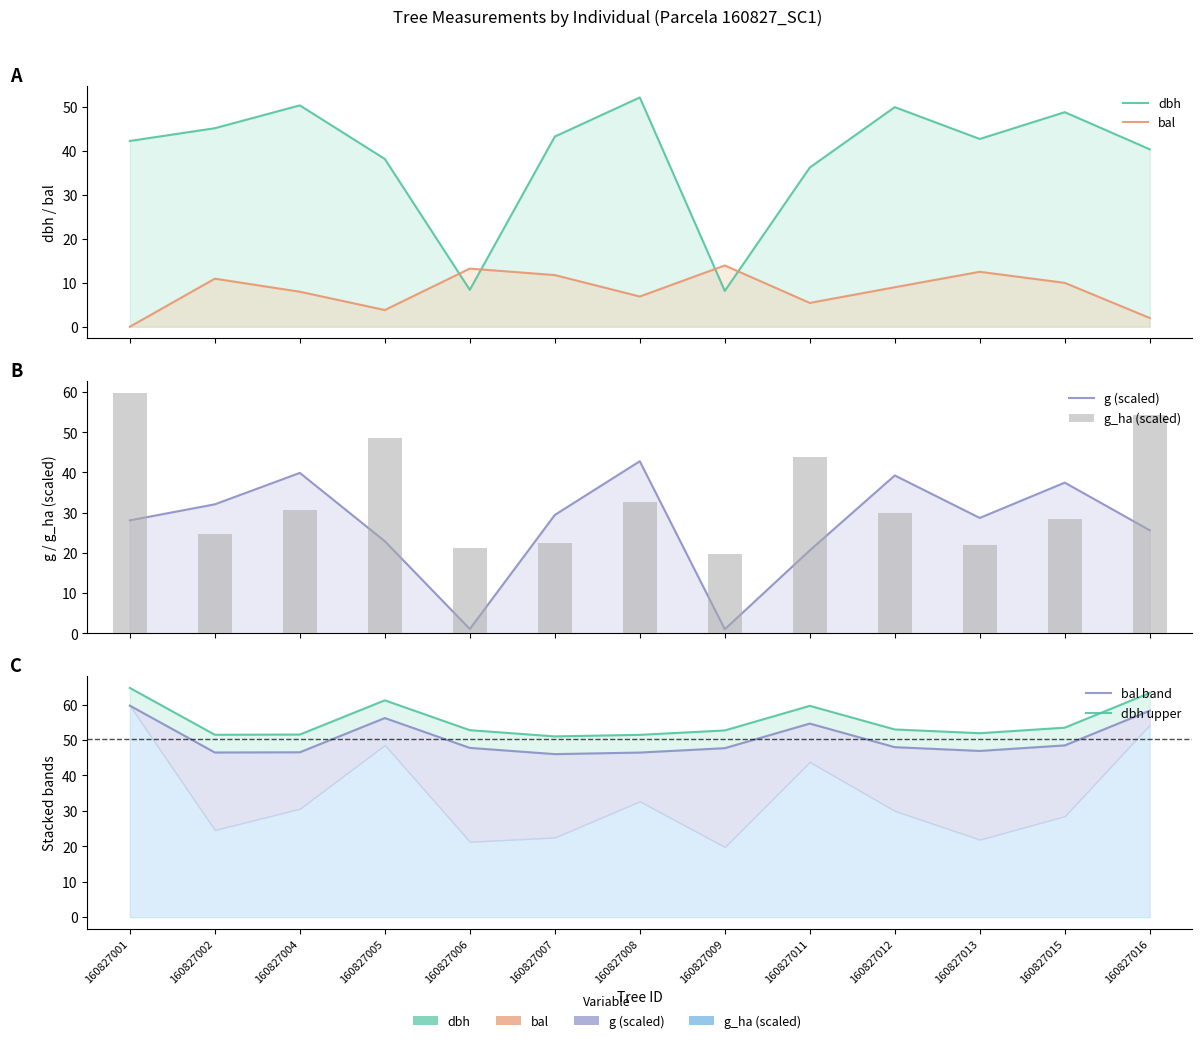

The value of dbh upper at 160827016 is 100.6. True or false?

False